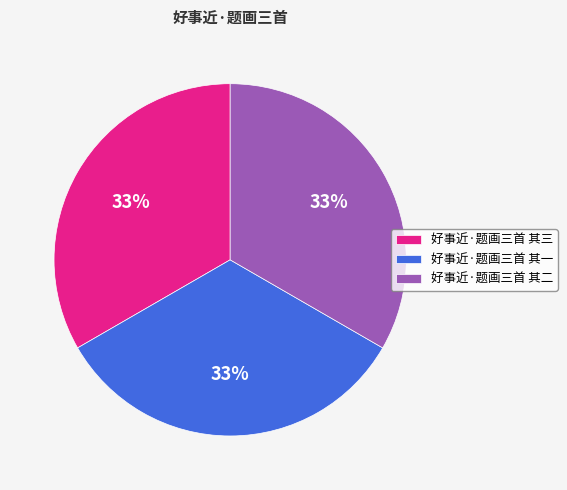

Approximately how many times larger is the value at 好事近·题画三首 其三 compared to 好事近·题画三首 其二?

1.0